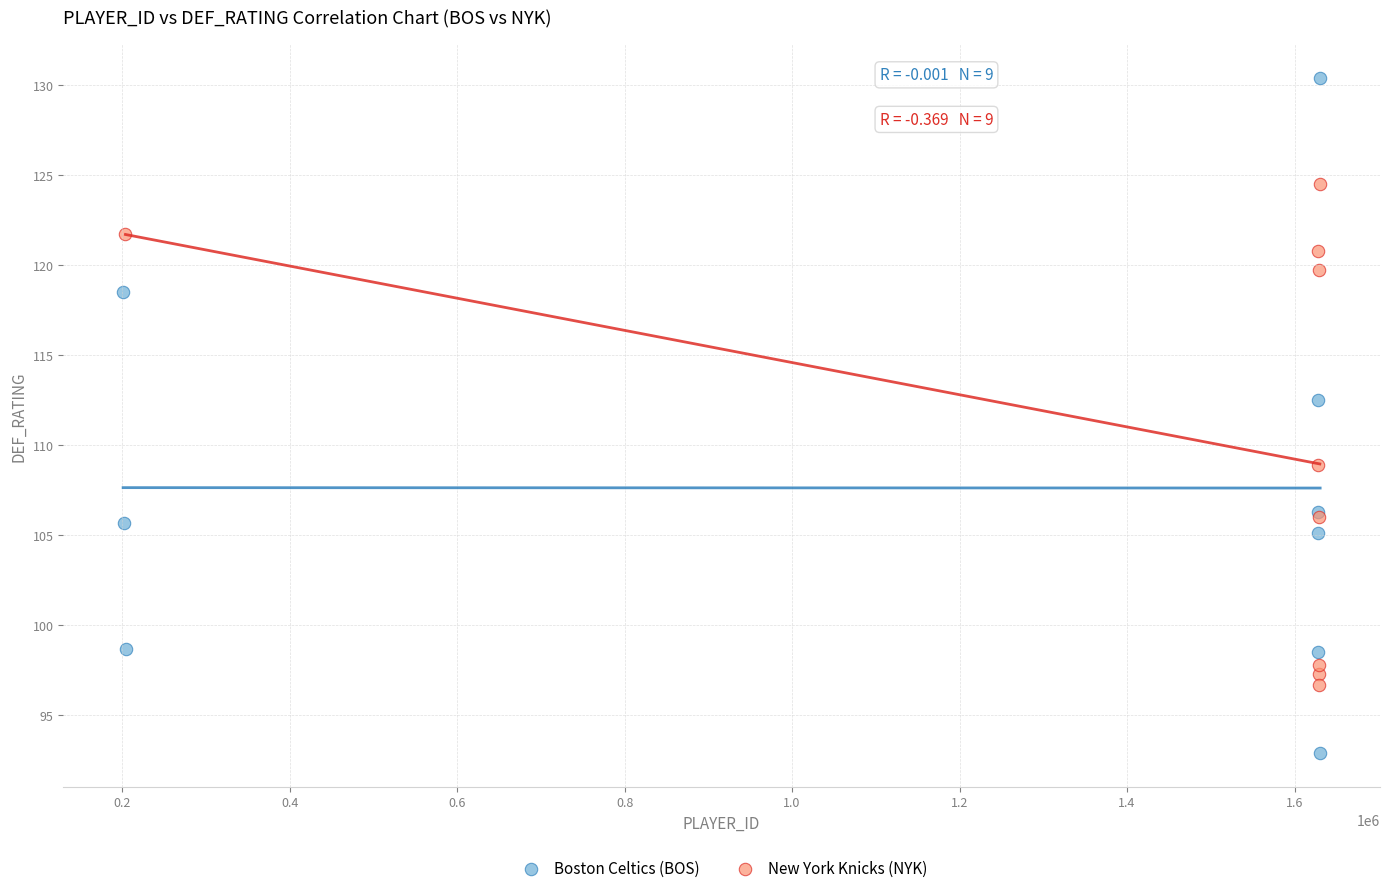

Which series has the widest spread of Y values?

Boston Celtics (BOS)